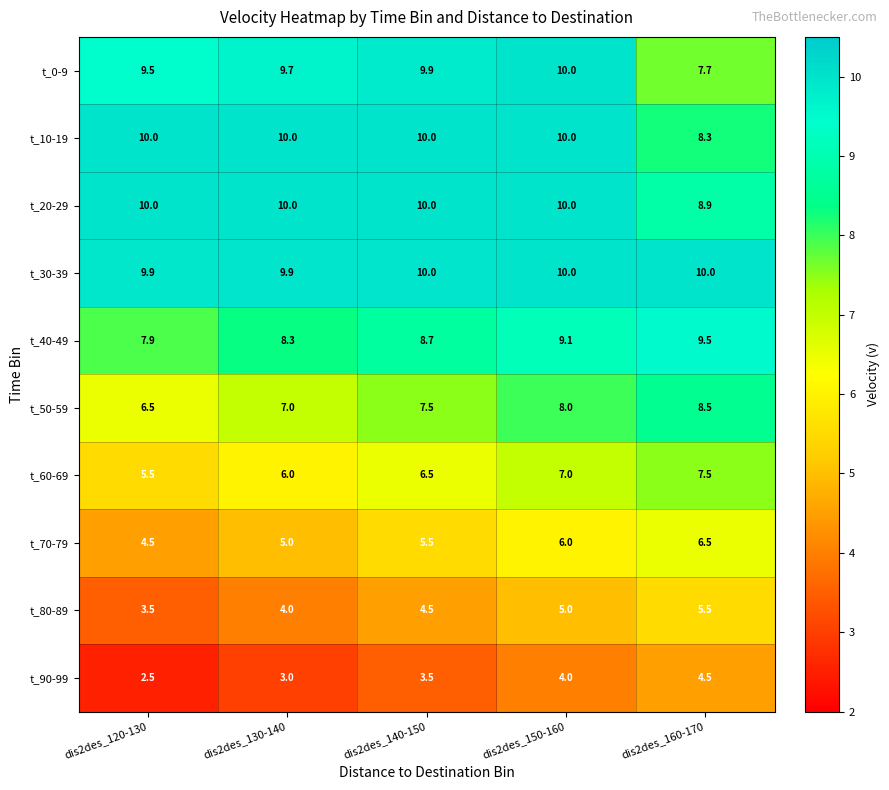

Which category has the lowest value across all series?

dis2des_120-130